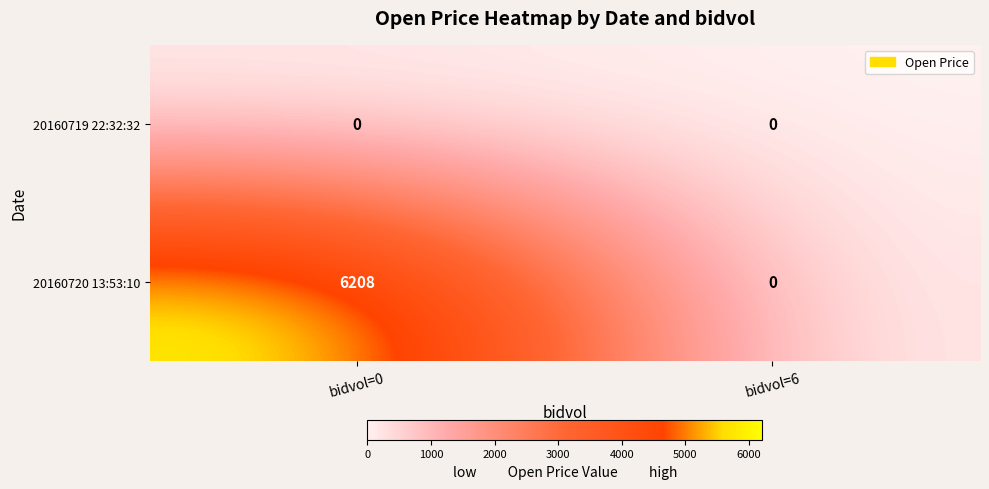

Which series has the largest total across all categories?

20160720 13:53:10